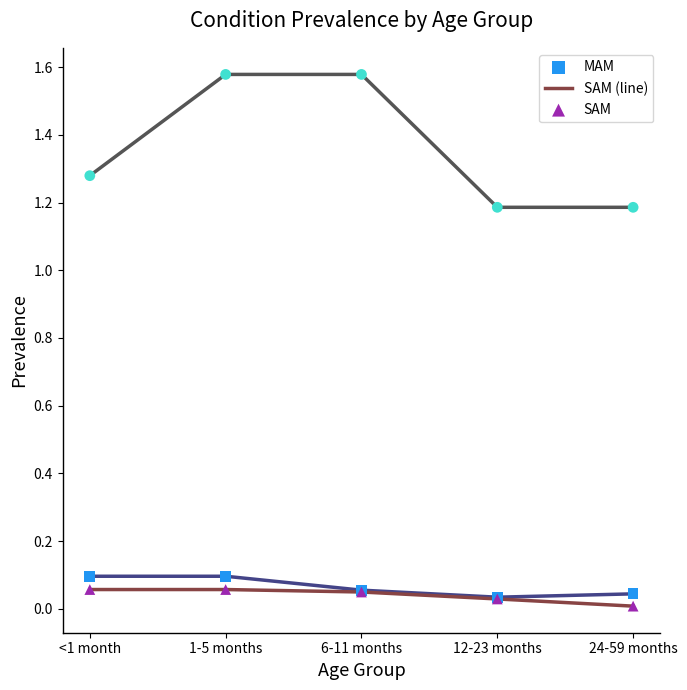

What is the total value across all series at 24-59 months?

1.2